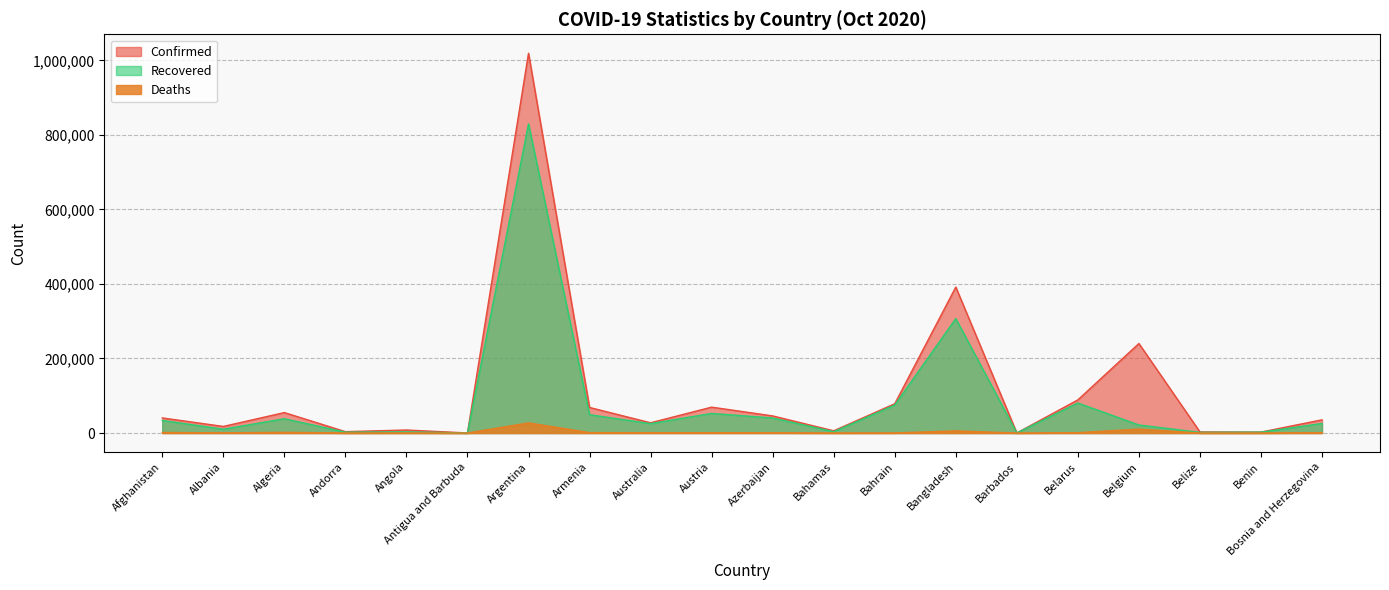

What is the sum of the Confirmed values at Argentina and Bosnia and Herzegovina?

1054388